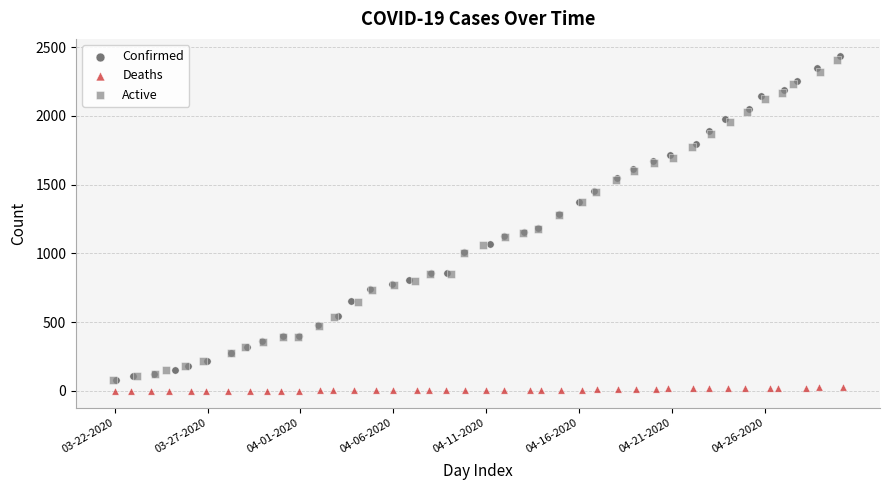

Which series contains the highest Y value?

Confirmed